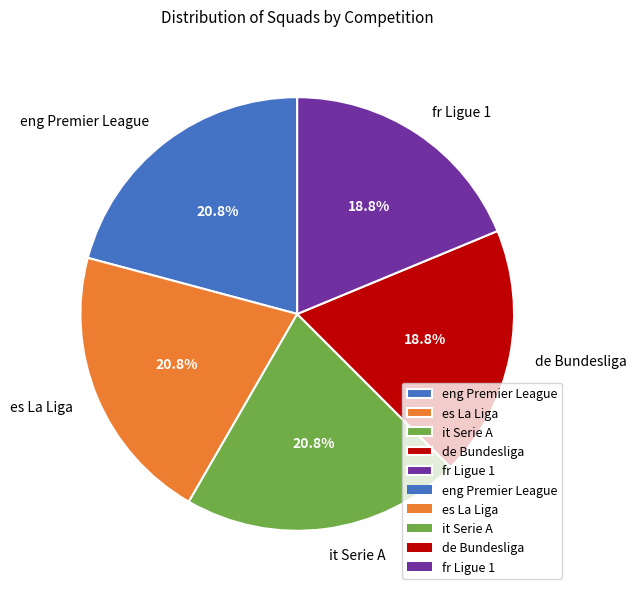

To the nearest percent, what is the combined percentage of it Serie A and fr Ligue 1?

40%